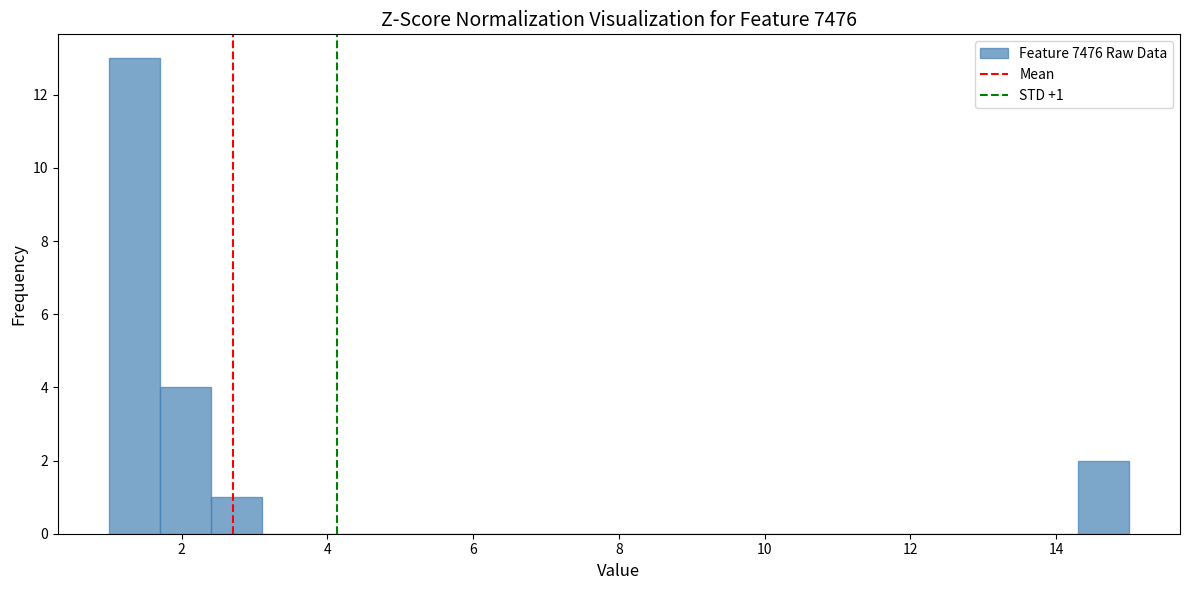

Read against the x-axis, roughly where is the centre of the tallest bar?

1.4